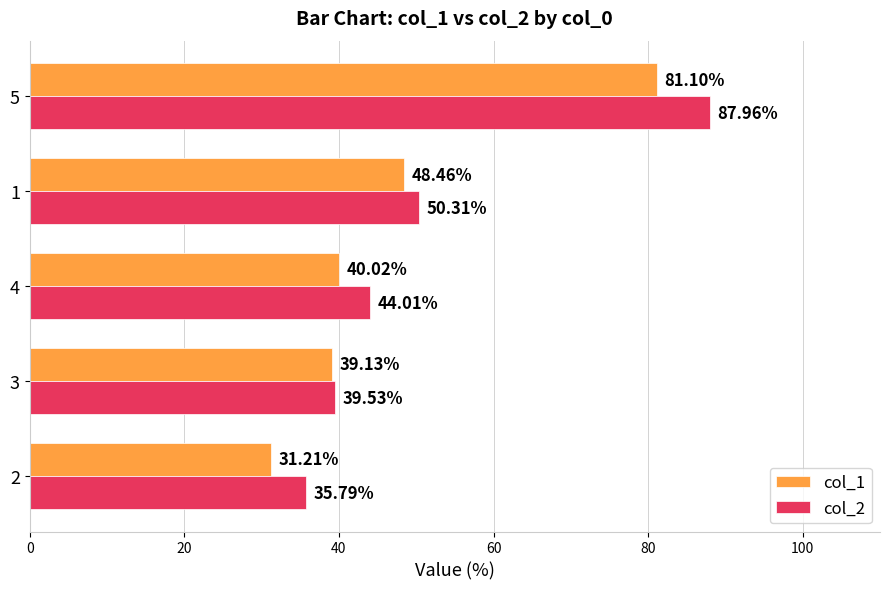

Which label corresponds to the largest value in the chart?

5